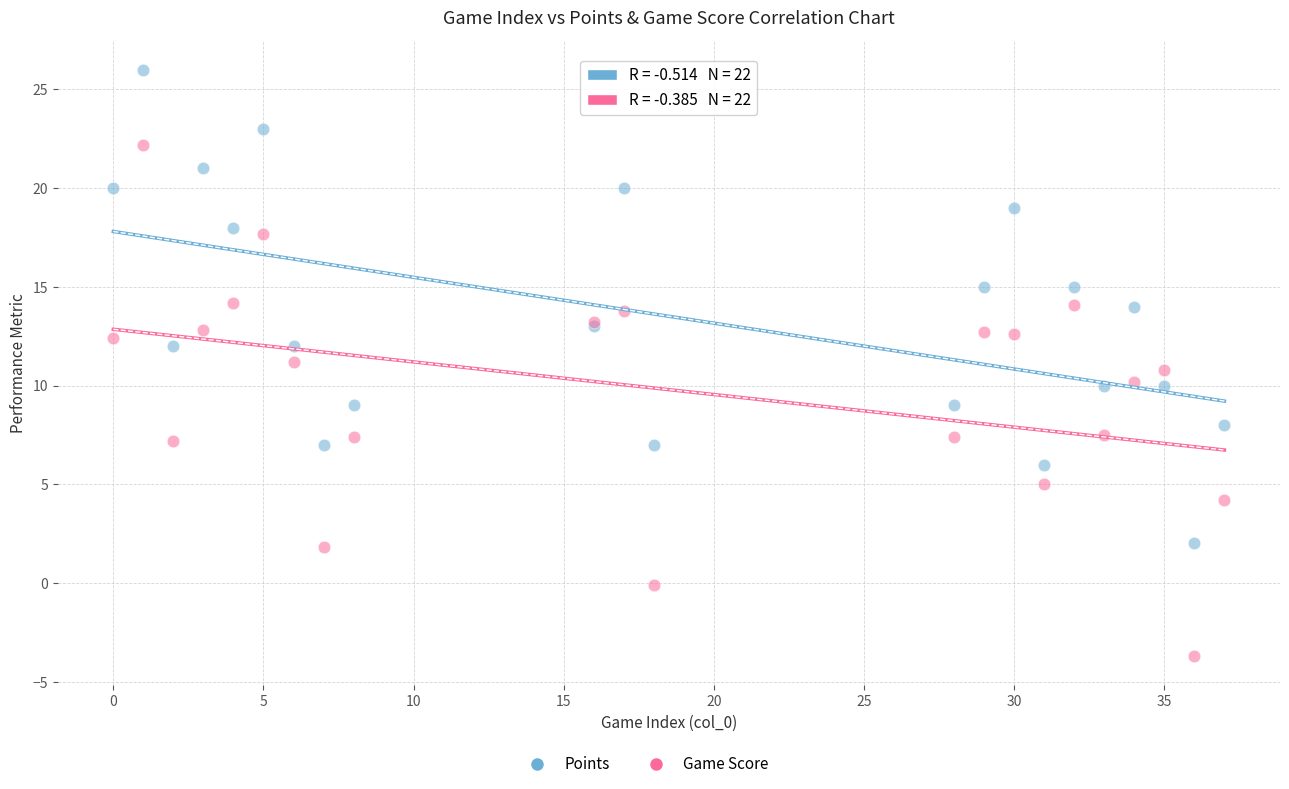

Which series reaches the minimum Y coordinate?

Game Score